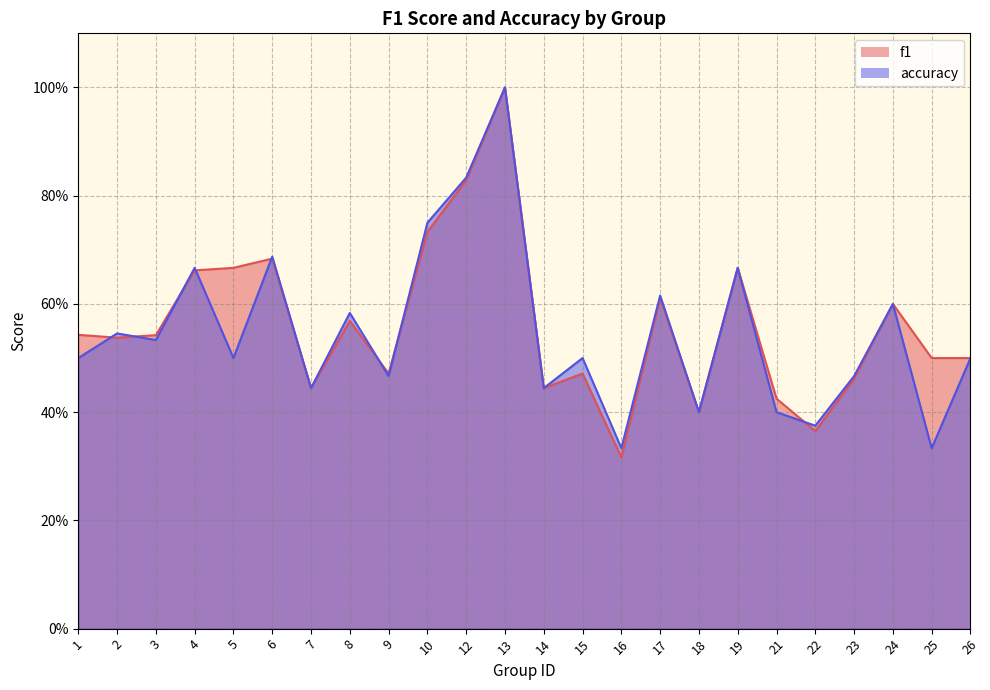

How many series are shown in this chart?

2